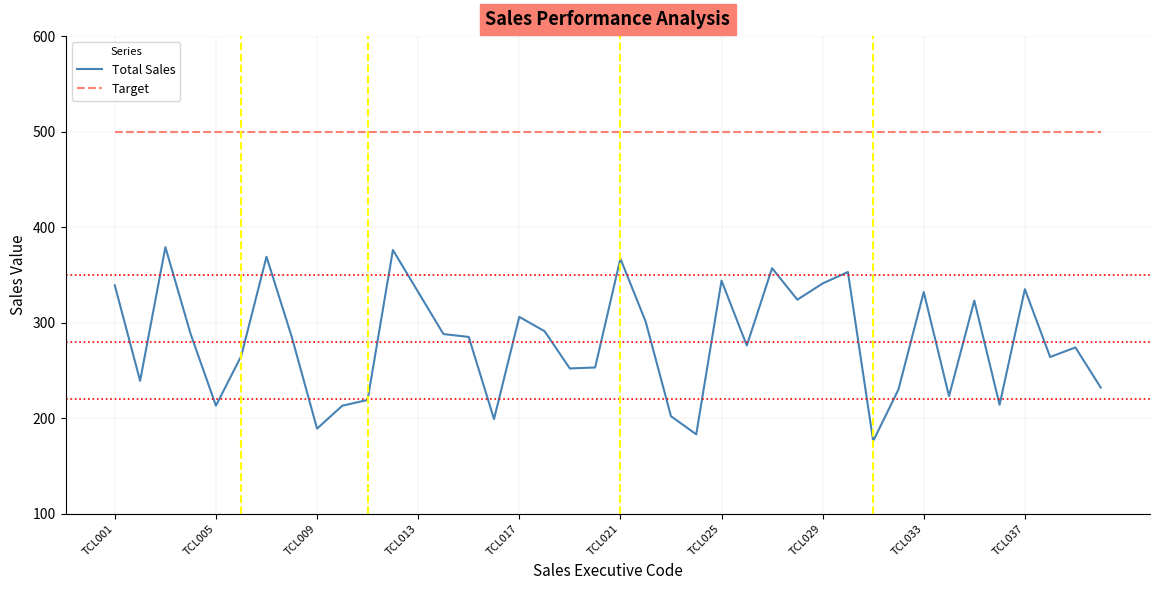

How many categories are shown in the chart?

40